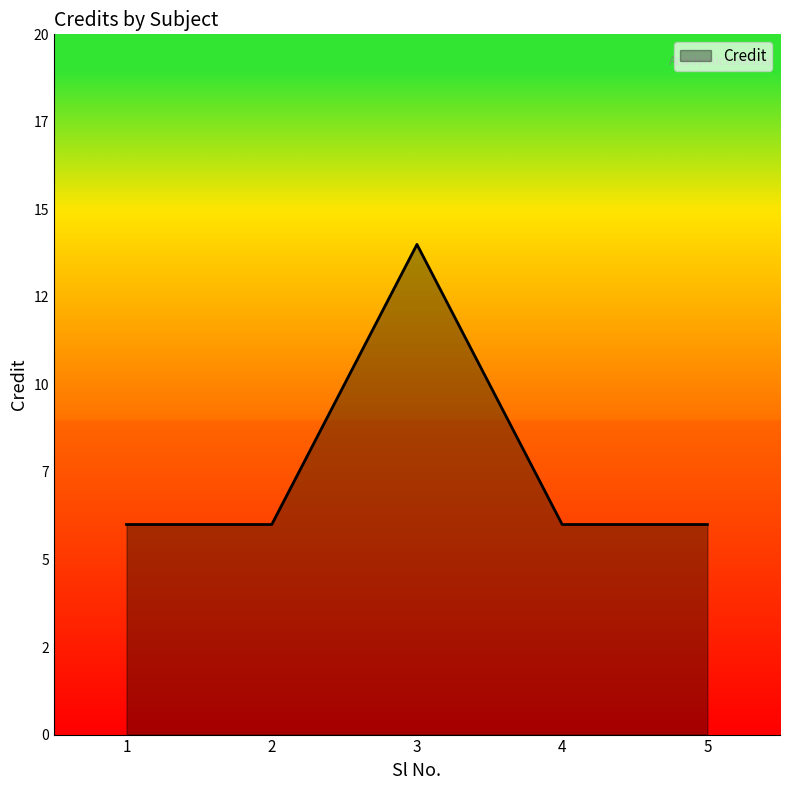

Reading left to right, extract all data points from this chart.

1=6	2=6	3=14	4=6	5=6